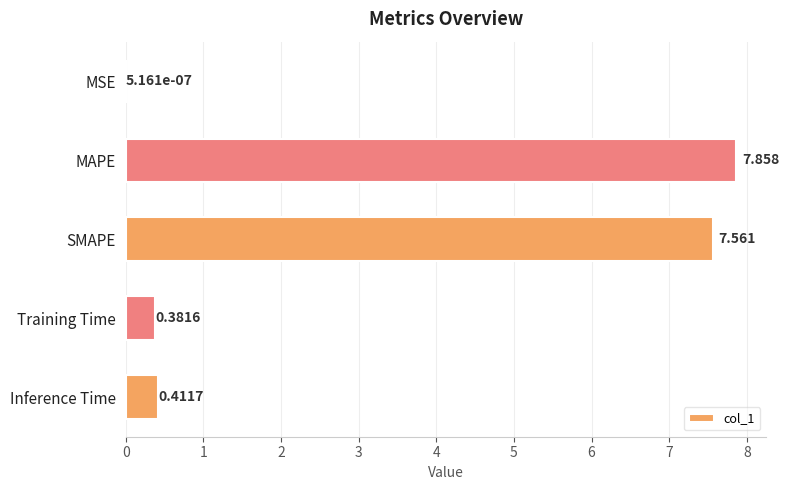

Where is the data nearest to the value 3?

Inference Time